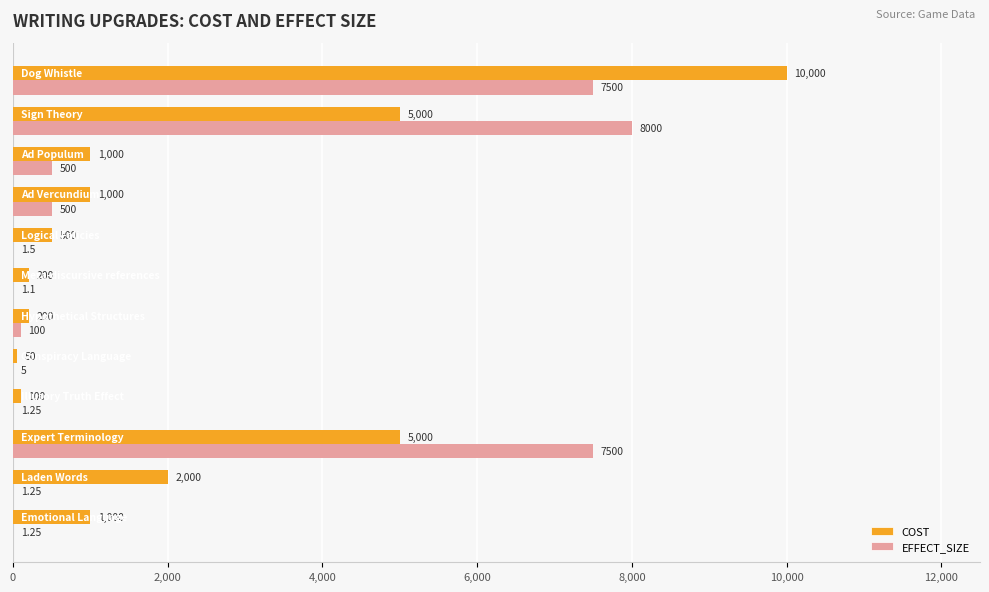

What is the sum of all COST values?

26050.0